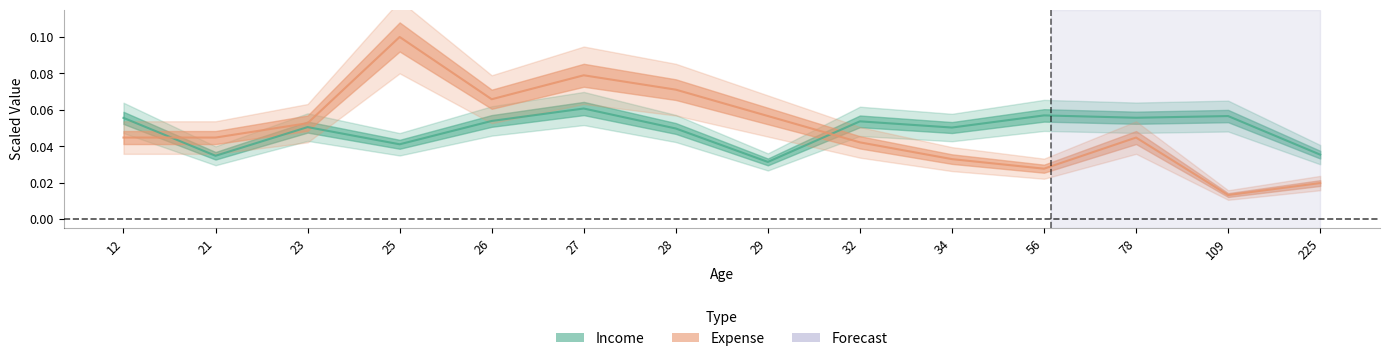

Between 32 and 78, which series saw the biggest shift?

Expense